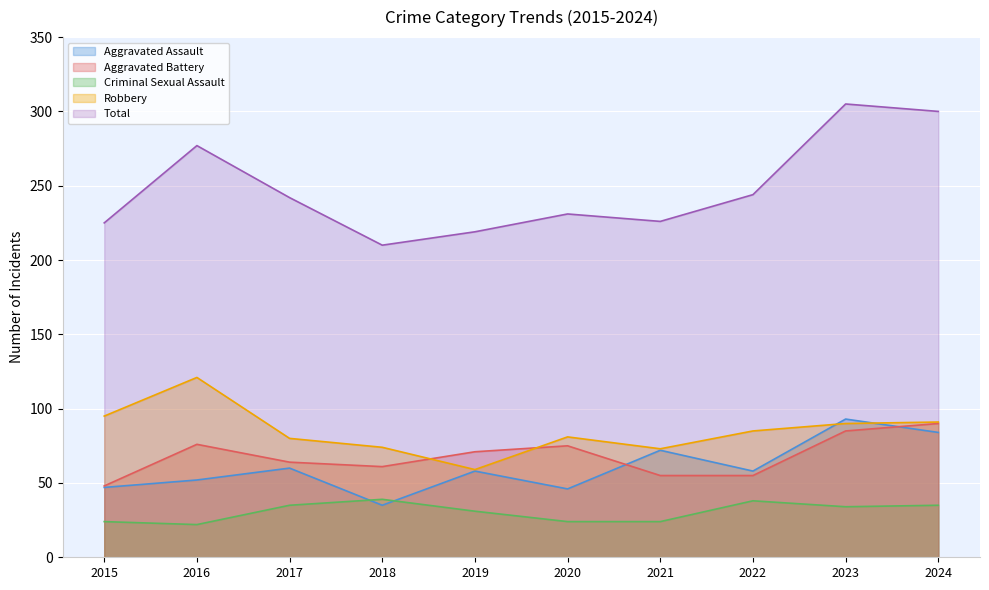

At how many categories does at least one series exceed 214?

9